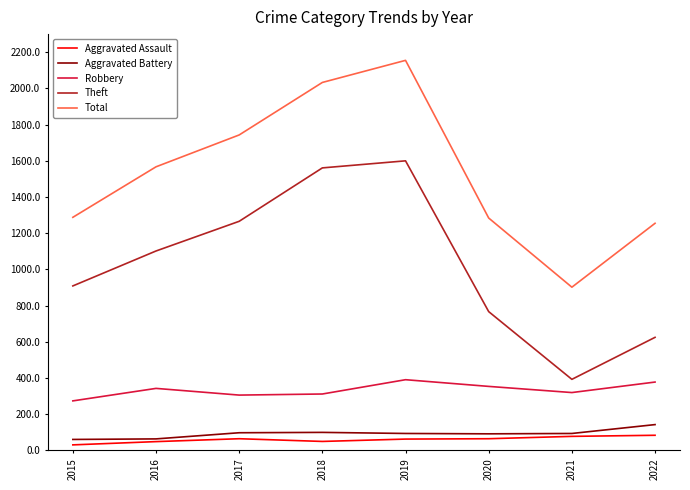

List the labels in order of Theft value, largest first.

2019, 2018, 2017, 2016, 2015, 2020, 2022, 2021